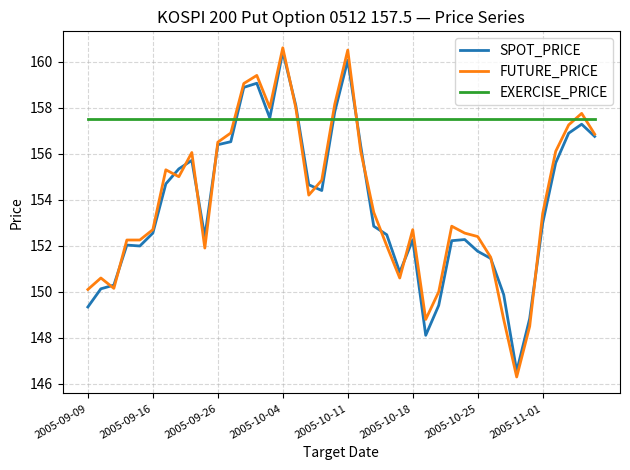

Which series has the widest spread of values?

FUTURE_PRICE